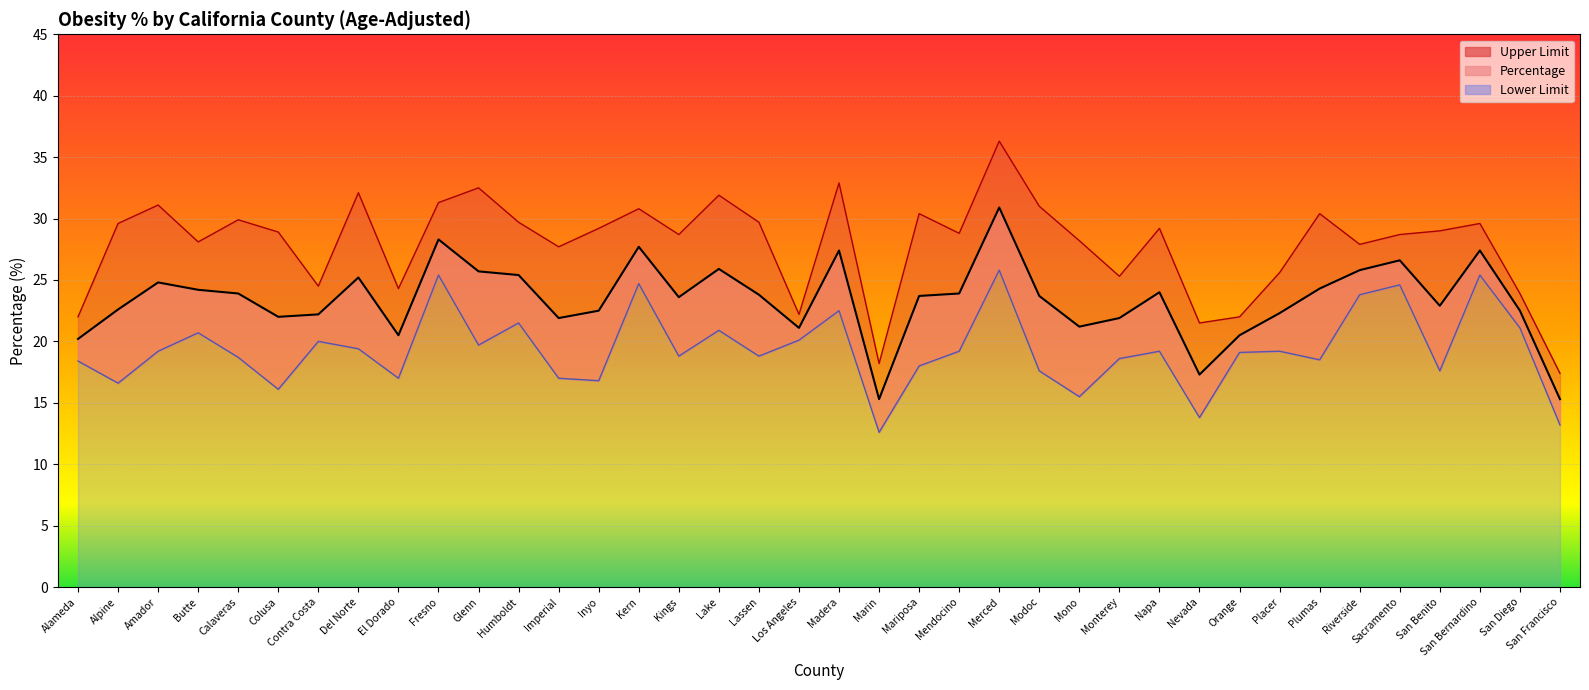

True or false: Lower Limit and Percentage cross at least once.

False